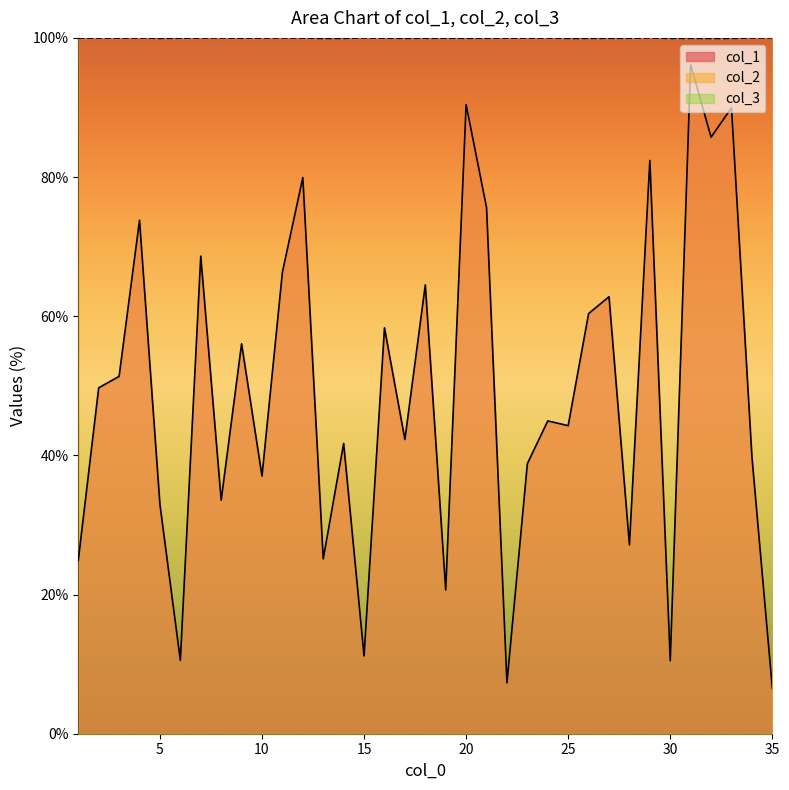

Reading left to right, extract all data points from this chart.

col_1: 24.9	49.7	51.4	73.8	32.9	10.5	68.6	33.6	56.0	37.0	66.3	79.9	25.1	41.7	11.2	58.3	42.3	64.5	20.7	90.4	75.6	7.3	38.8	45.0	44.3	60.4	62.8	27.1	82.4	10.5	96.1	85.7	90.0	39.8	6.5
col_2: 100.0	100.0	100.0	100.0	99.9	100.0	100.0	100.0	99.9	100.0	100.0	100.0	99.9	99.9	100.0	100.0	99.9	100.0	99.9	99.9	99.9	100.0	100.0	100.0	99.9	99.9	99.9	99.9	100.0	99.9	99.9	99.9	99.9	100.0	100.0